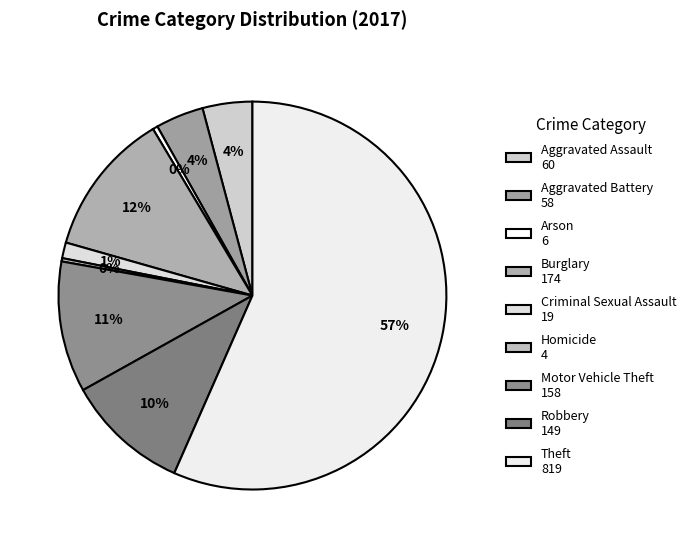

What is the majority slice?

Theft